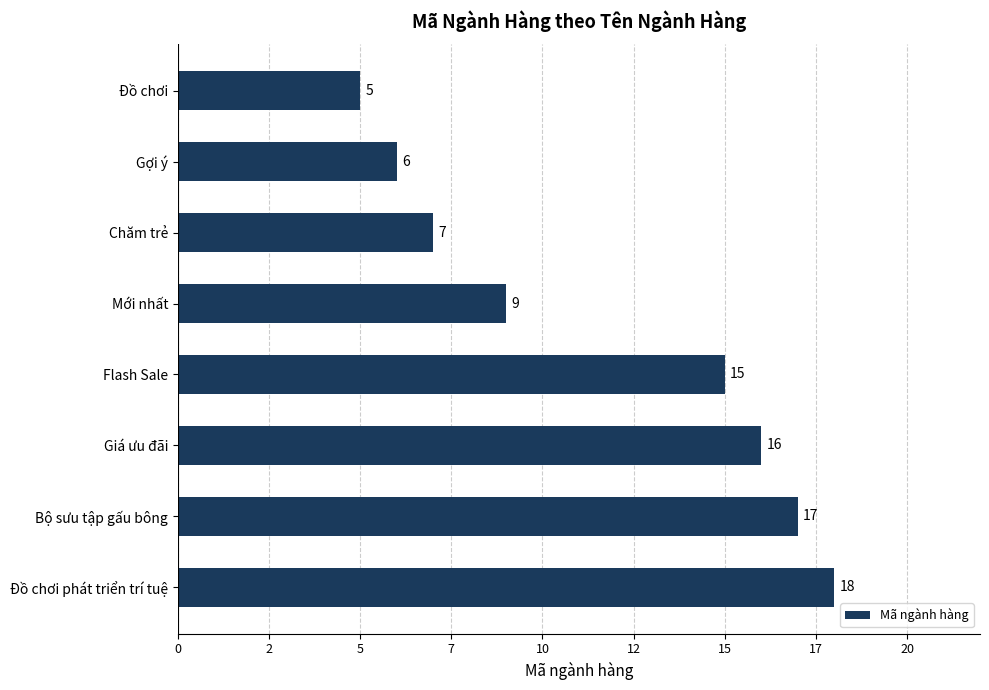

List the labels in order of value, largest first.

Đồ chơi phát triển trí tuệ, Bộ sưu tập gấu bông, Giá ưu đãi, Flash Sale, Mới nhất, Chăm trẻ, Gợi ý, Đồ chơi